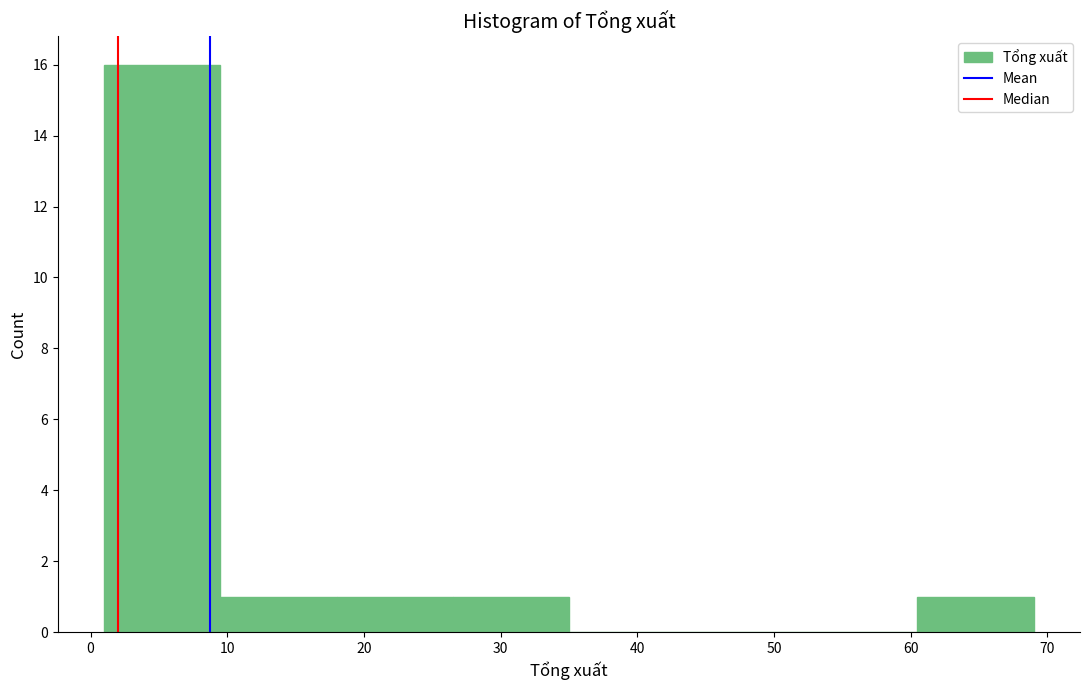

Over which range of the x-axis is the bar tallest?

1.0 to 9.5